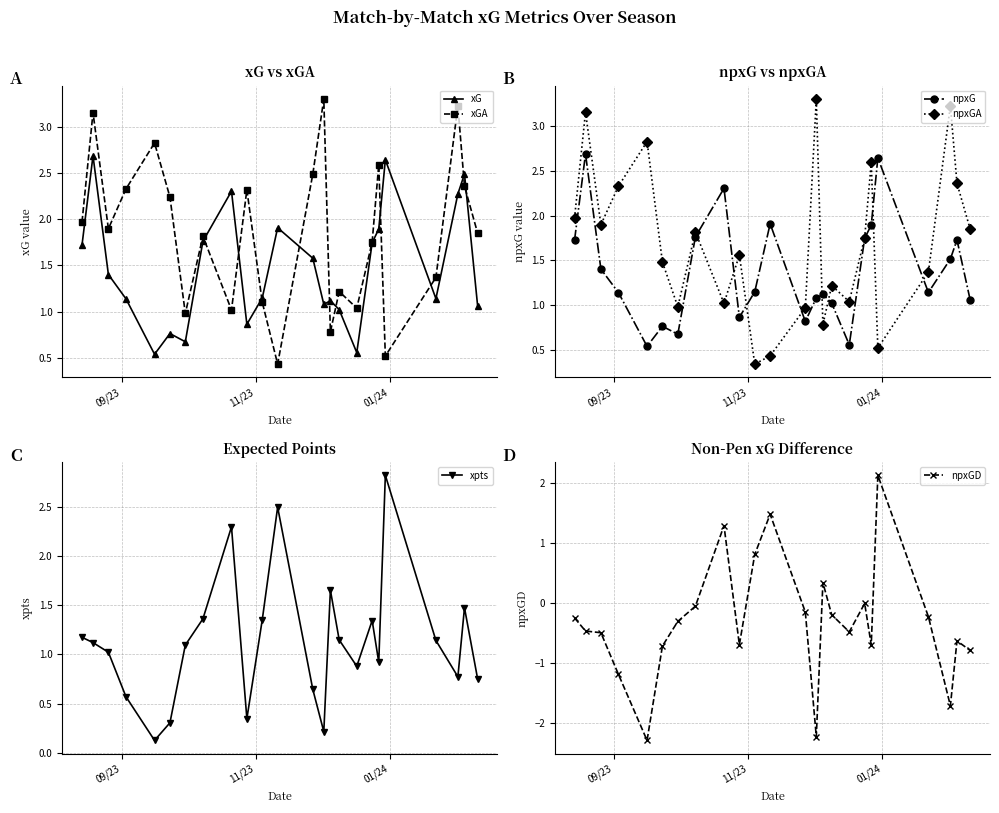

What is the highest value of the xG series?

2.7